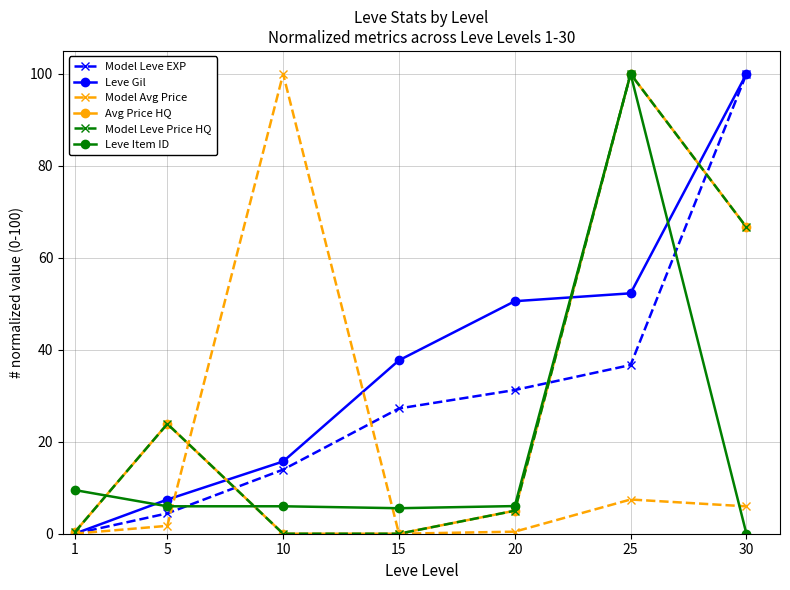

What is the value of the Model Leve Price HQ point at the 2nd from the left?

23.9